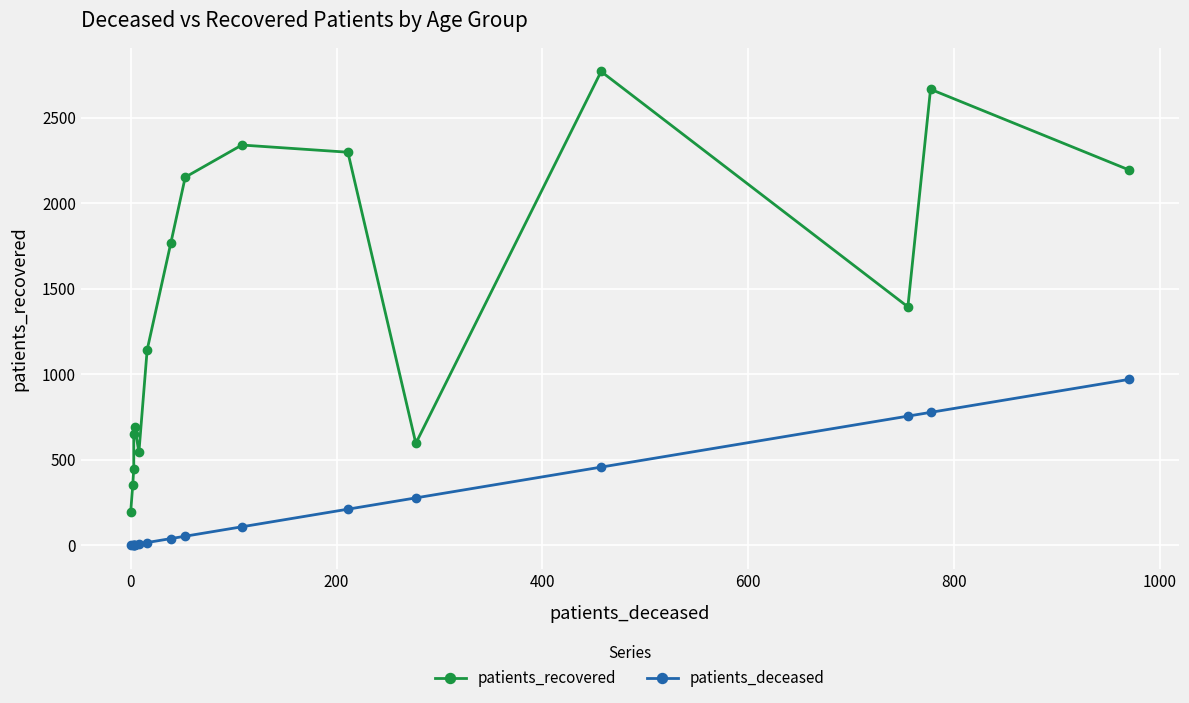

List the series in order of their overall mean, lowest first.

patients_deceased, patients_recovered